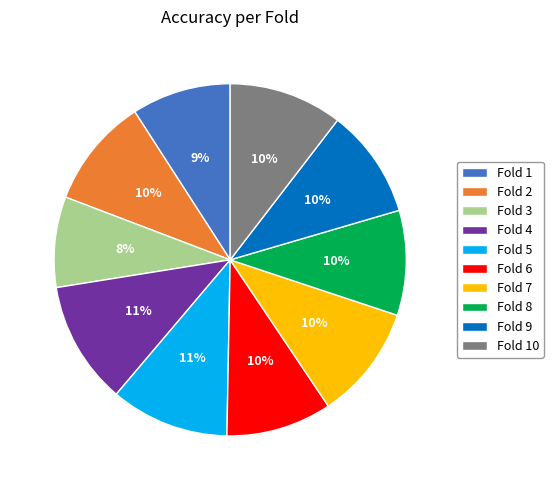

How many slices are in this pie chart?

10